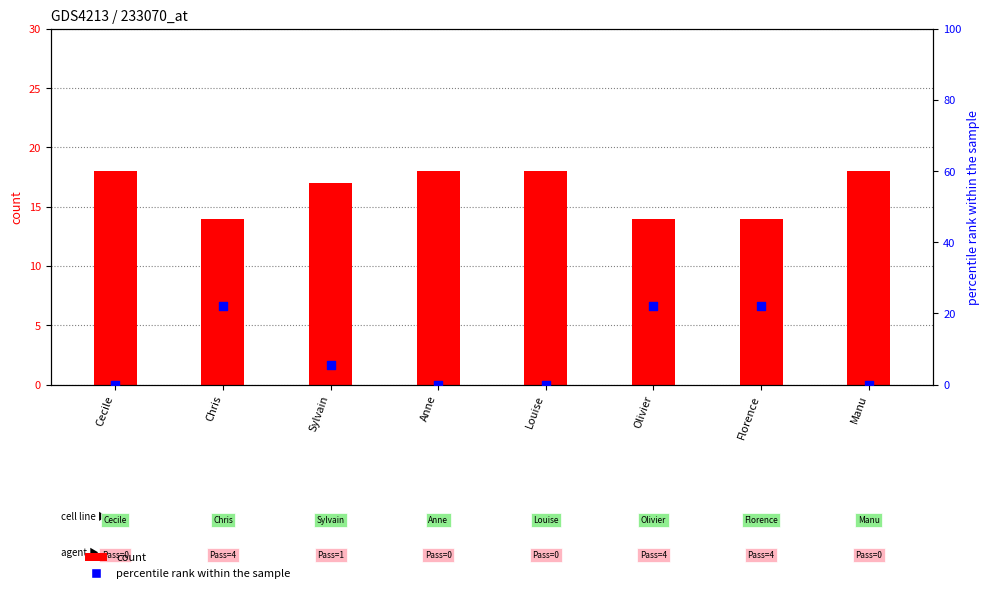

What are all the series names shown in the legend?

count, percentile rank within the sample